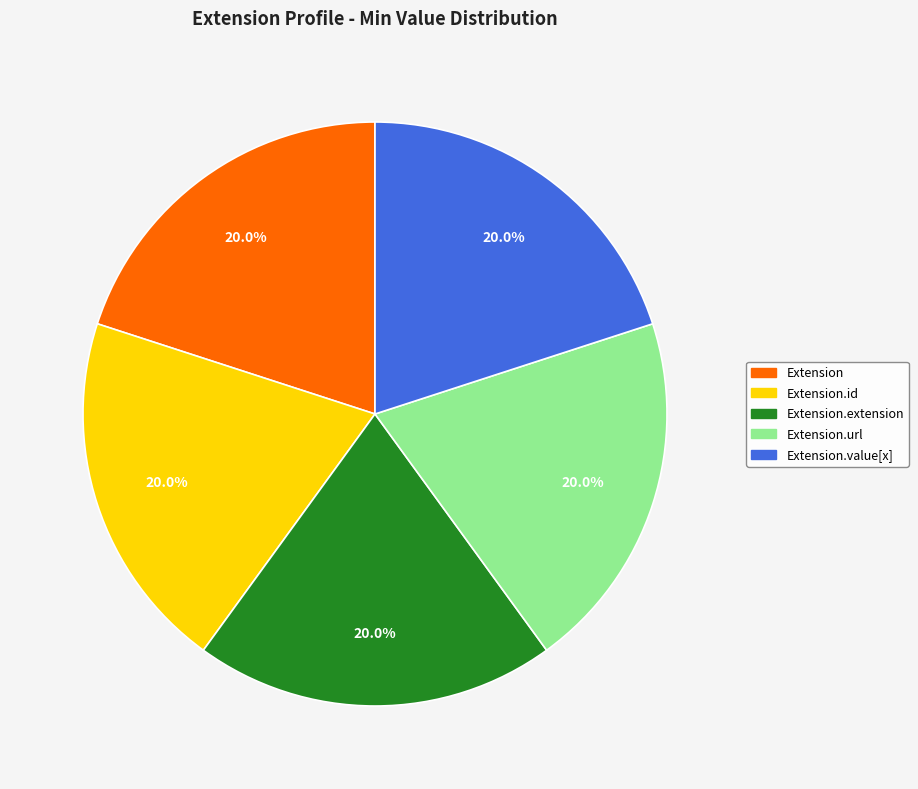

To the nearest percent, what is the average slice percentage?

20%